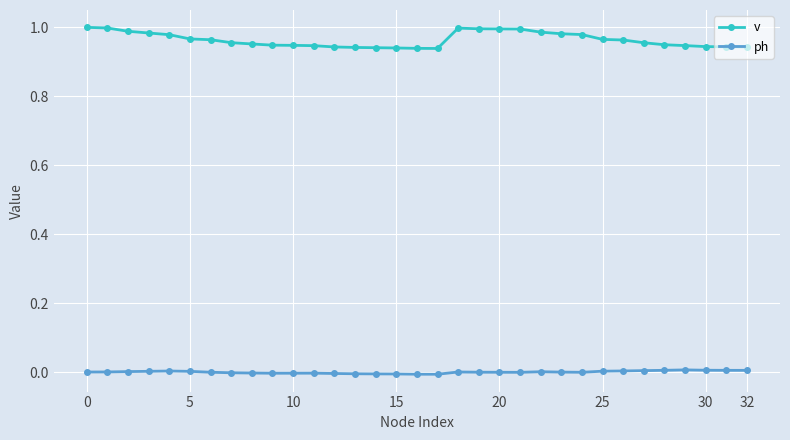

True or false: v and ph intersect in this chart.

False